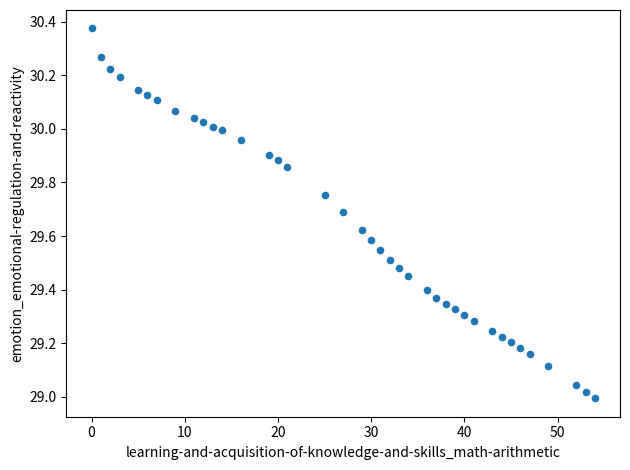

What is the range of X values (max minus min)?

54.0